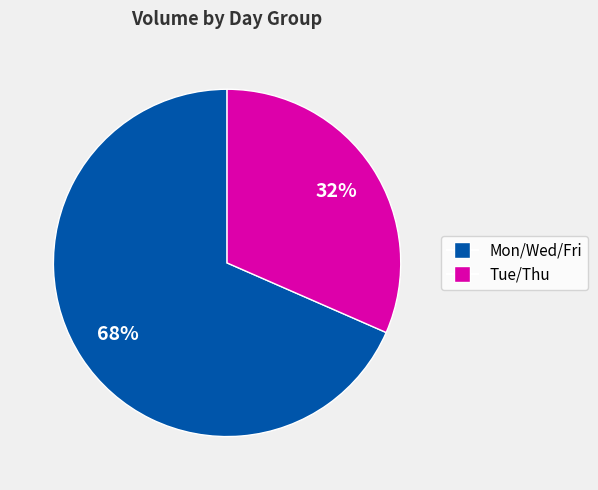

Is there a majority slice in this chart?

Yes